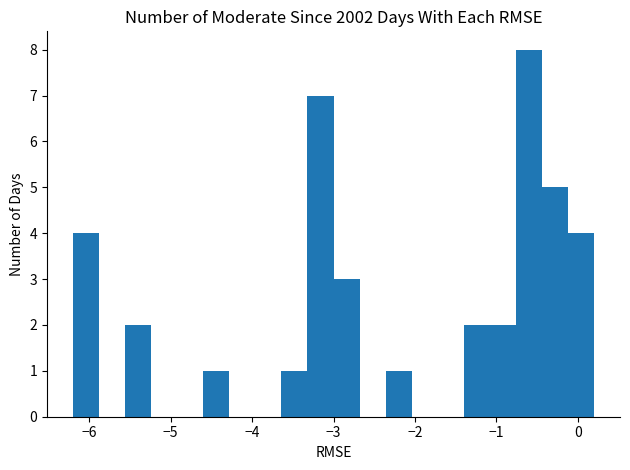

Around what value on the x-axis is the tallest bar? Give the approximate position of its centre, as read against the axis.

-0.6